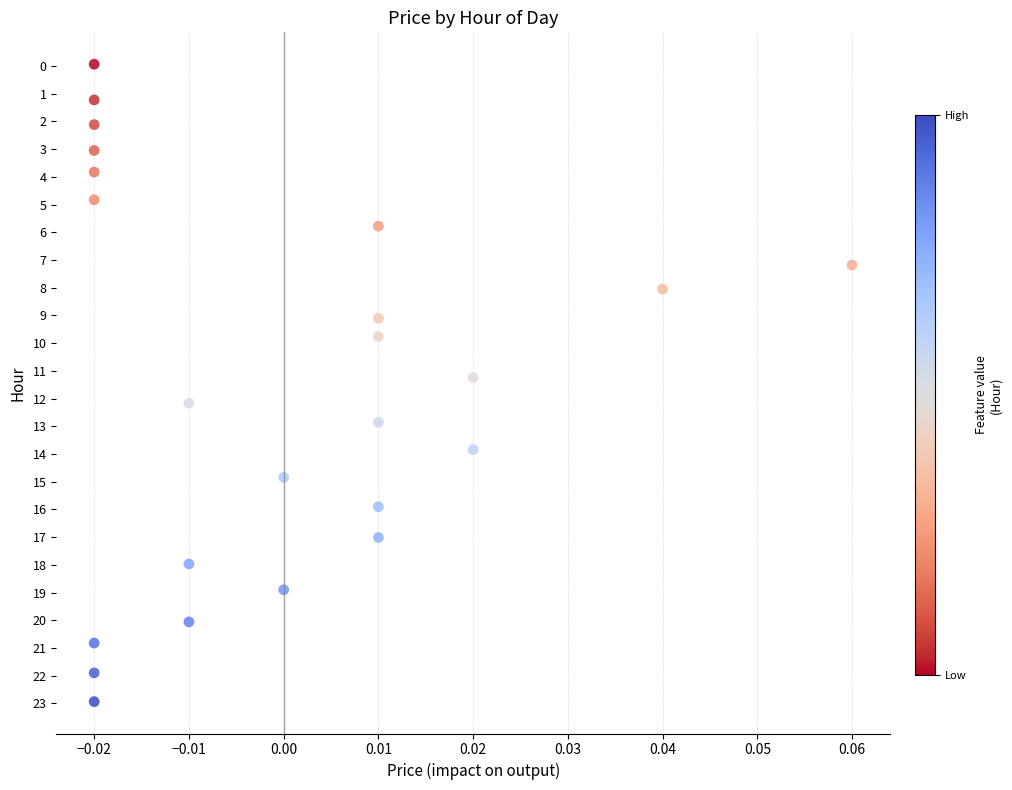

List the coordinates of all points as (Y, X) pairs, reading left to right.

(-0.1, -0.0)  (1.2, -0.0)  (2.1, -0.0)  (3.0, -0.0)  (3.8, -0.0)  (4.8, -0.0)  (20.8, -0.0)  (21.9, -0.0)  (22.9, -0.0)  (12.2, -0.0)  (18.0, -0.0)  (20.1, -0.0)  (14.8, 0.0)  (18.9, 0.0)  (5.8, 0.0)  (9.1, 0.0)  (9.8, 0.0)  (12.9, 0.0)  (15.9, 0.0)  (17.0, 0.0)  (11.2, 0.0)  (13.8, 0.0)  (8.1, 0.0)  (7.2, 0.1)